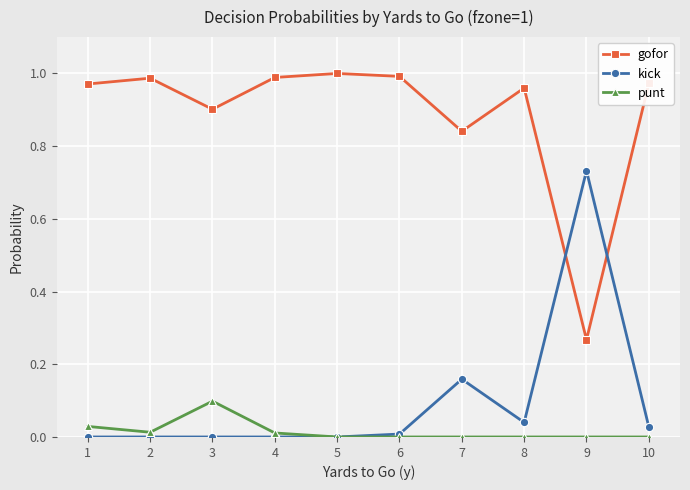

In gofor, how many points are lower than both neighbors (excluding endpoints)?

3